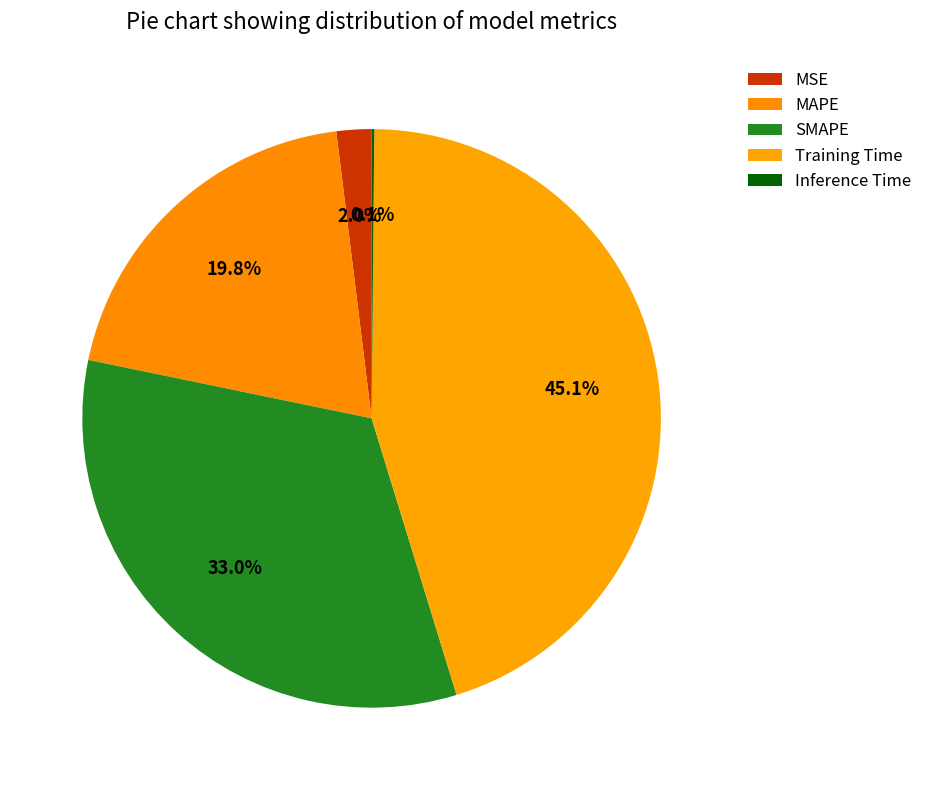

To the nearest percent, what is the difference between the Training Time and Inference Time slice percentages?

45%